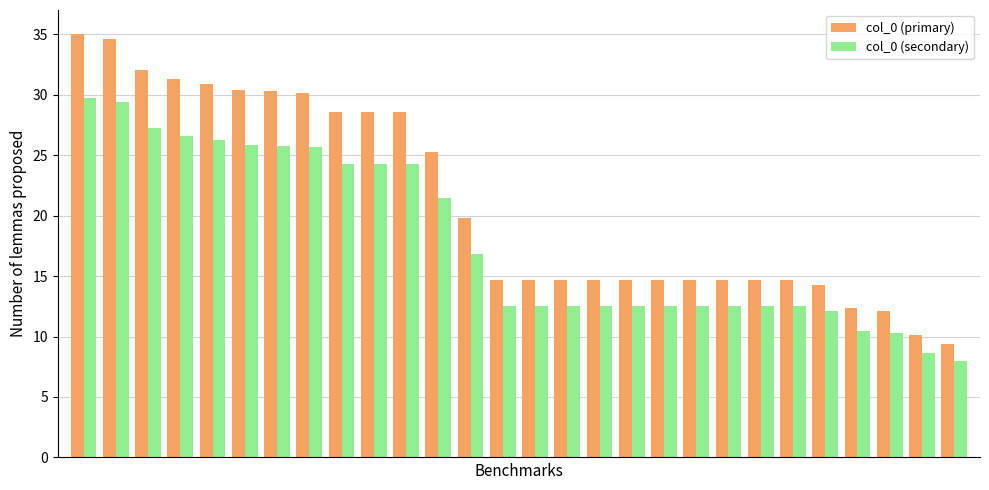

Are the bars grouped side by side (vs. stacked)?

Yes